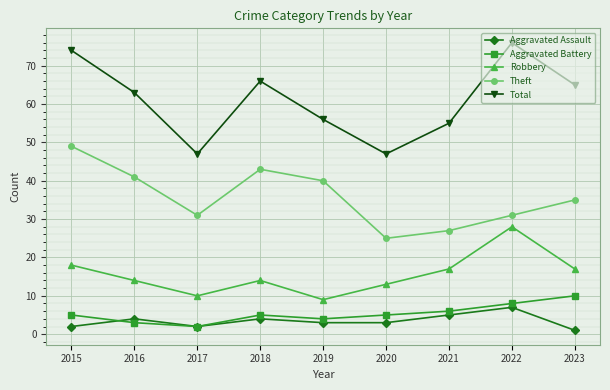

What is the value of the Total point at the 1st from the left?

74